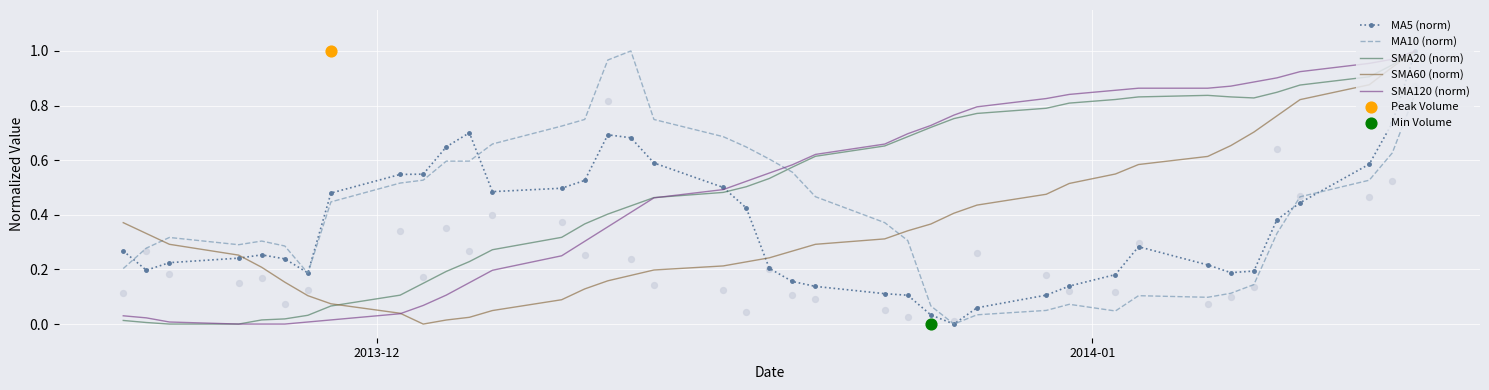

What are all the series names shown in the legend?

MA5 (norm), MA10 (norm), SMA20 (norm), SMA60 (norm), SMA120 (norm)